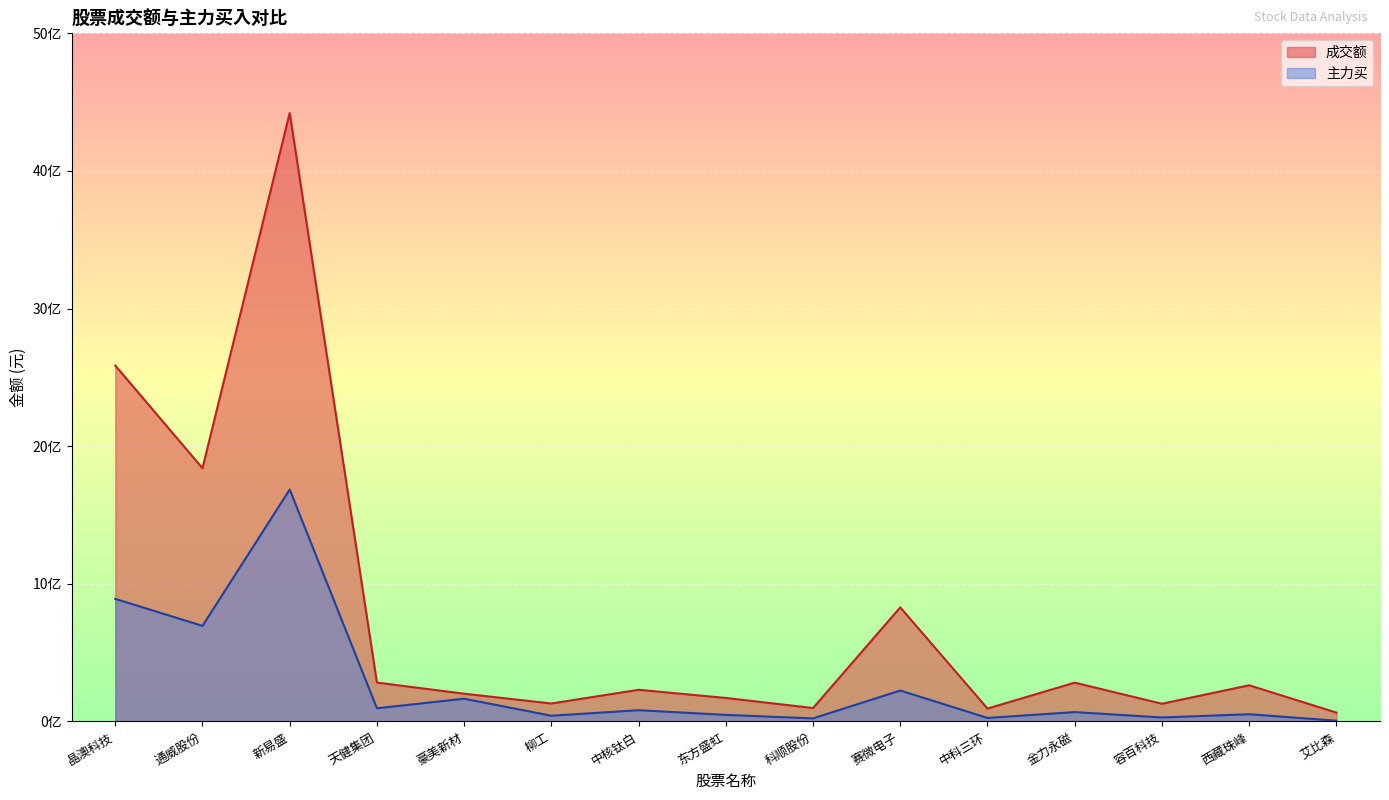

Which category has the highest value in the 成交额 series?

新易盛